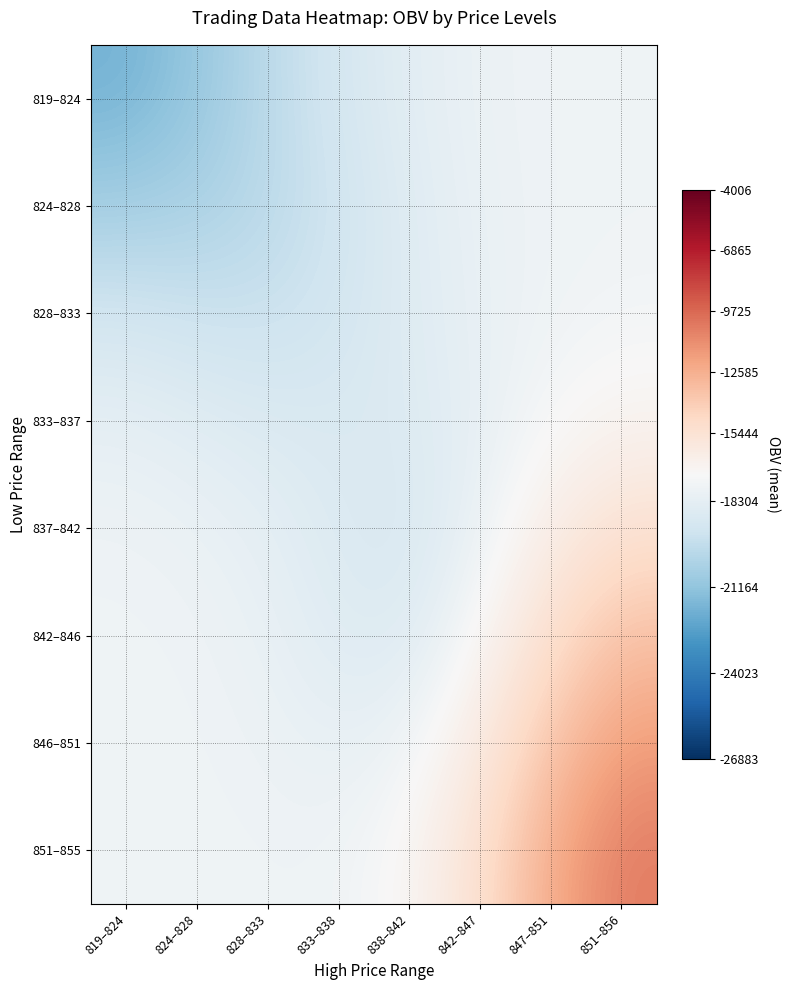

Reading left to right, what are all the values shown in this chart?

819–824: 819–824=-21898.9	824–828=-21044.5	828–833=-19920.8	833–838=-19058.1	838–842=-18413.1	842–847=-17988.6	847–851=-17828.0	851–856=-17796.8
824–828: 819–824=-20648.1	824–828=-20447.9	828–833=-19961.6	833–838=-19286.2	838–842=-18561.2	842–847=-18048.4	847–851=-17841.9	851–856=-17791.1
828–833: 819–824=-19171.8	824–828=-19438.4	828–833=-19507.3	833–838=-19154.3	838–842=-18591.0	842–847=-18110.5	847–851=-17816.0	851–856=-17681.5
833–837: 819–824=-18250.1	824–828=-18508.8	828–833=-18760.4	833–838=-18843.5	838–842=-18697.3	842–847=-18192.1	847–851=-17506.9	851–856=-17044.2
837–842: 819–824=-17895.6	824–828=-18020.6	828–833=-18298.6	833–838=-18748.9	838–842=-18906.7	842–847=-18065.3	847–851=-16542.6	851–856=-15416.4
842–846: 819–824=-17810.6	824–828=-17867.9	828–833=-18103.4	833–838=-18584.6	838–842=-18675.0	842–847=-17391.5	847–851=-15124.9	851–856=-13452.4
846–851: 819–824=-17796.8	824–828=-17822.3	828–833=-17946.3	833–838=-18168.9	838–842=-17907.0	842–847=-16254.3	847–851=-13654.3	851–856=-11838.8
851–855: 819–824=-17794.3	824–828=-17802.6	828–833=-17839.1	833–838=-17833.0	838–842=-17249.9	842–847=-15271.8	847–851=-12401.0	851–856=-10479.6